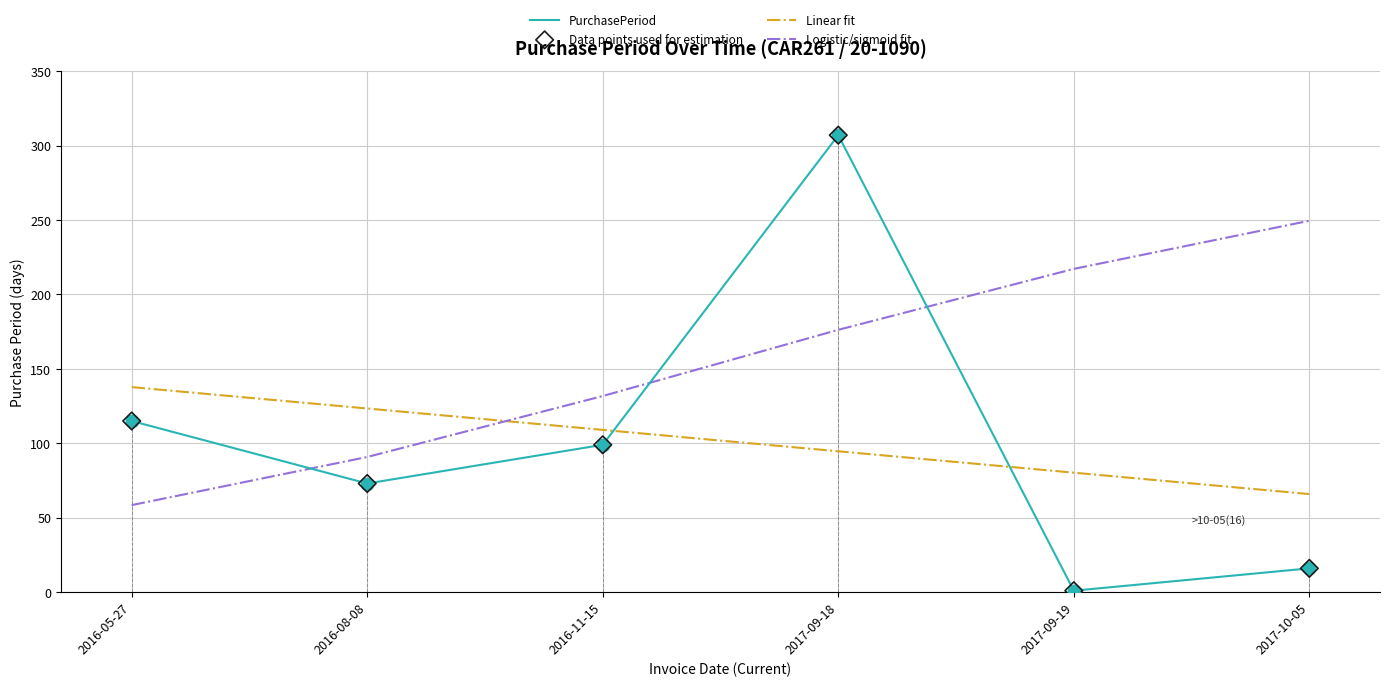

At which category is the sum across all series the highest?

2017-09-18